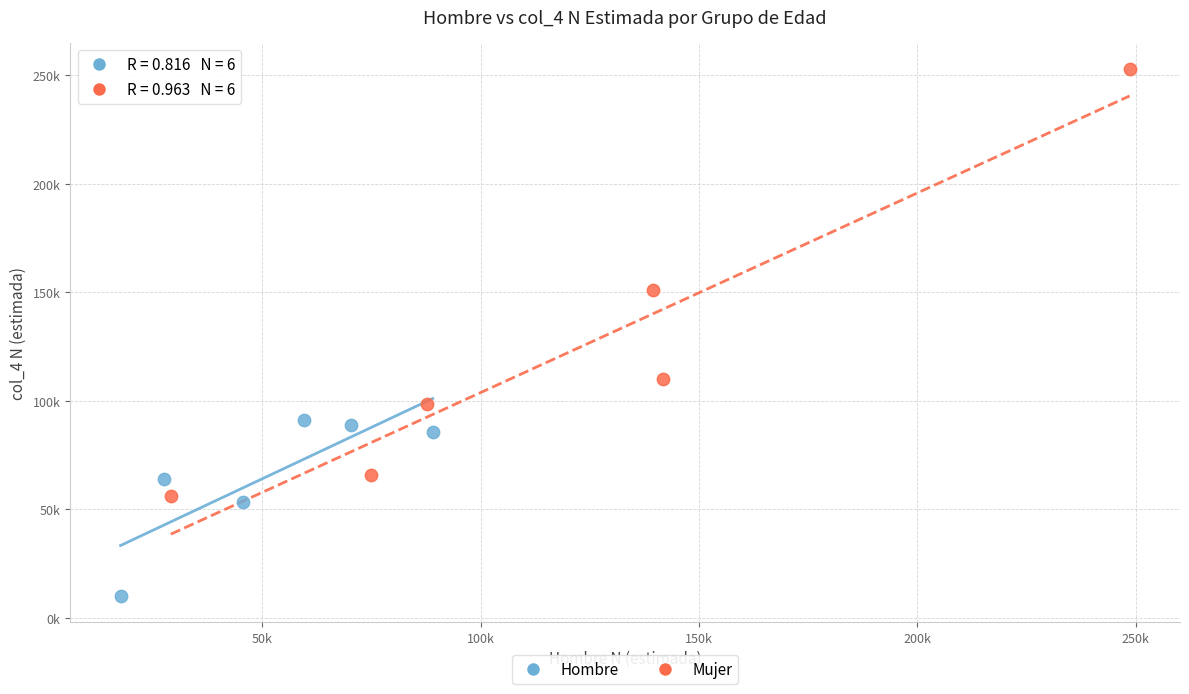

Which series has the largest Y range (max minus min)?

Mujer